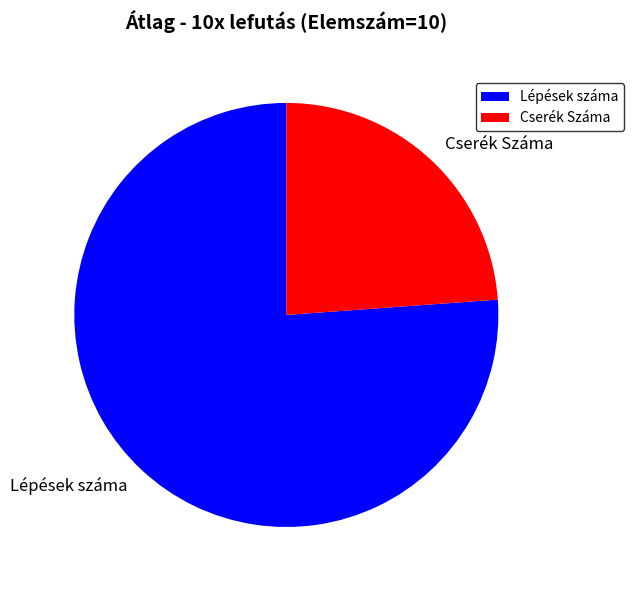

Rank the categories by value from highest to lowest.

Lépések száma, Cserék Száma